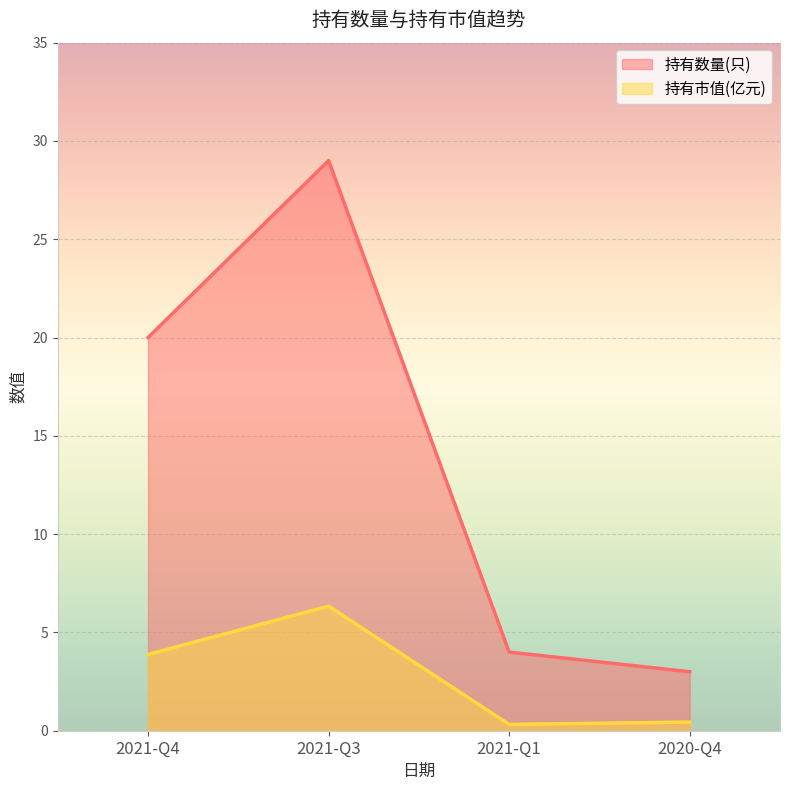

At 2021-Q4, list the series in order from largest to smallest.

持有数量(只), 持有市值(亿元)